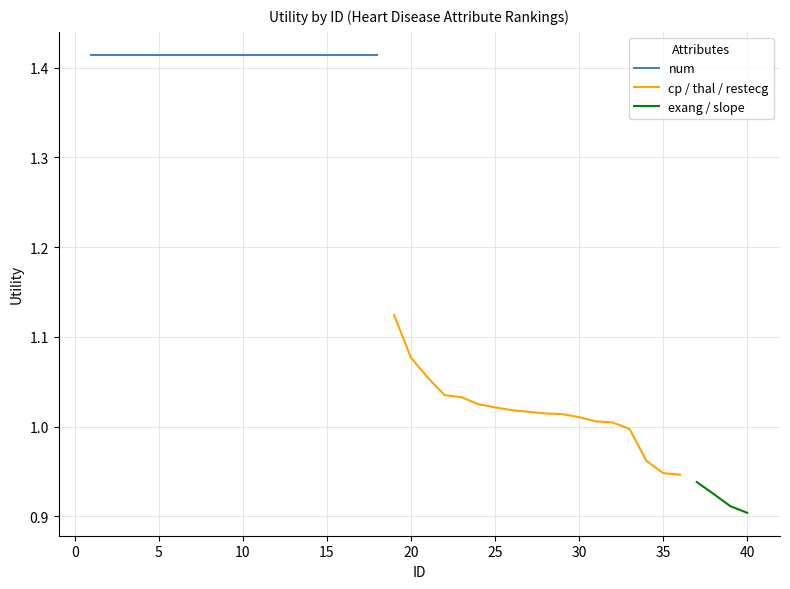

The value of exang_slope at 13 is 1.4. True or false?

False